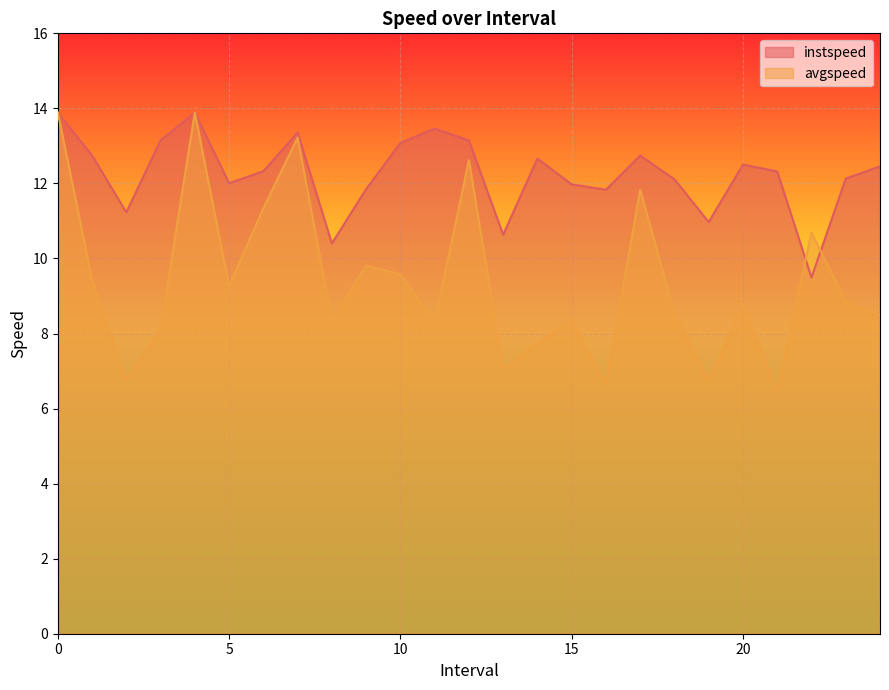

The instspeed series shows 4.9 at 8. True or false?

False